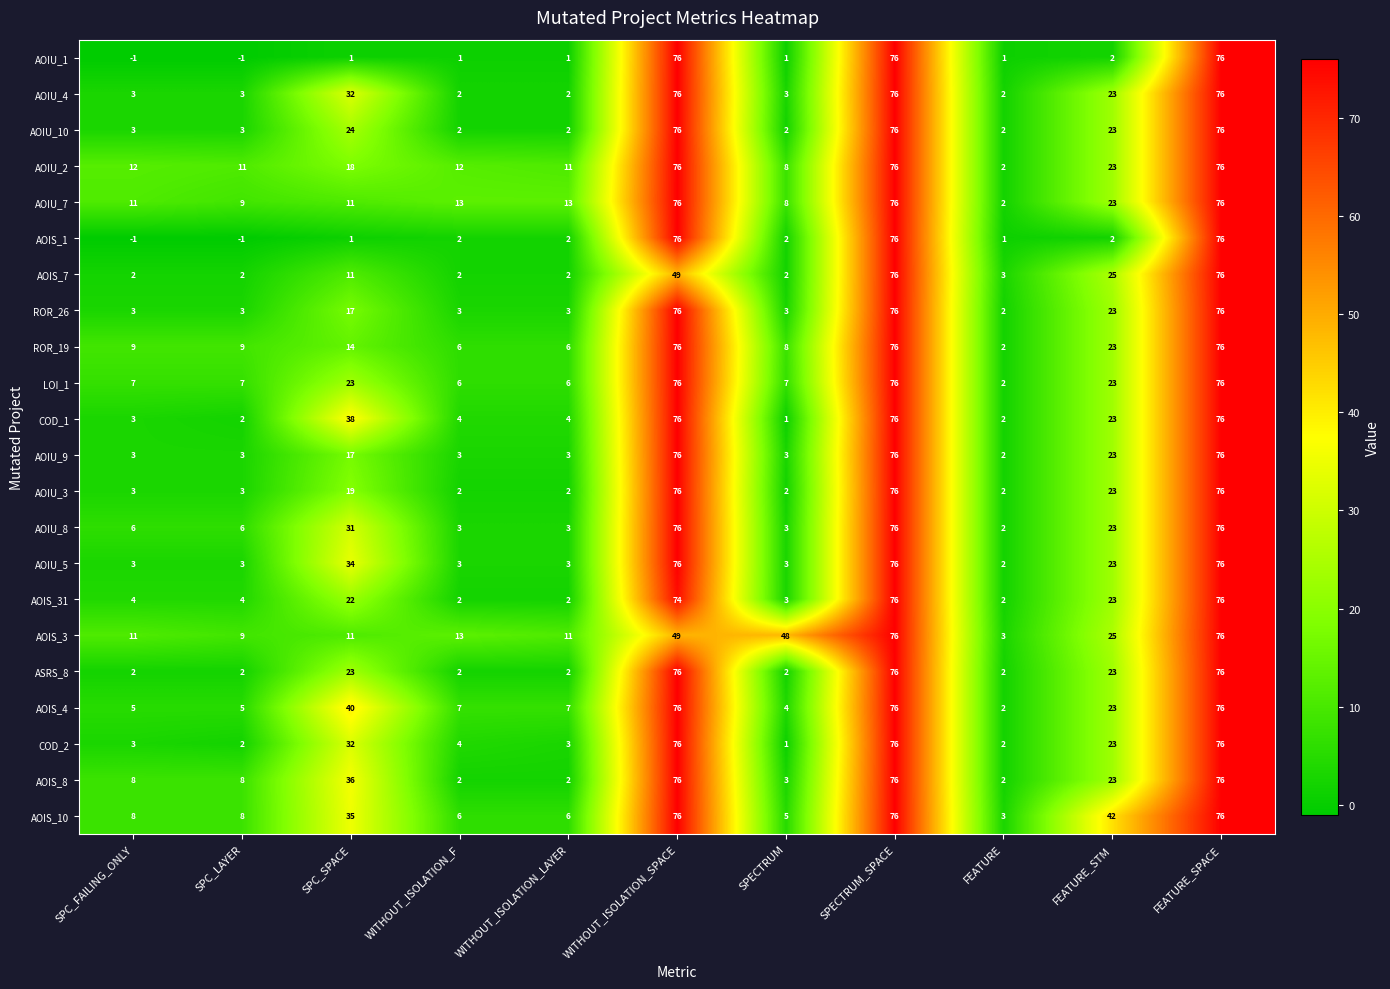

Which series changed the most between WITHOUT_ISOLATION_F and WITHOUT_ISOLATION_SPACE?

AOIU_1